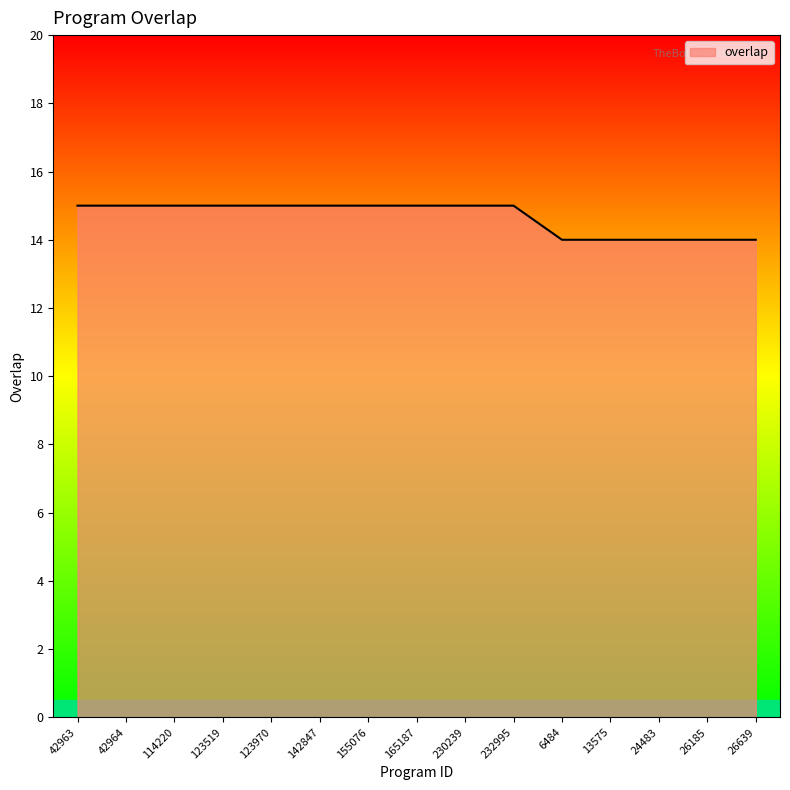

What is the minimum value shown in the chart?

14